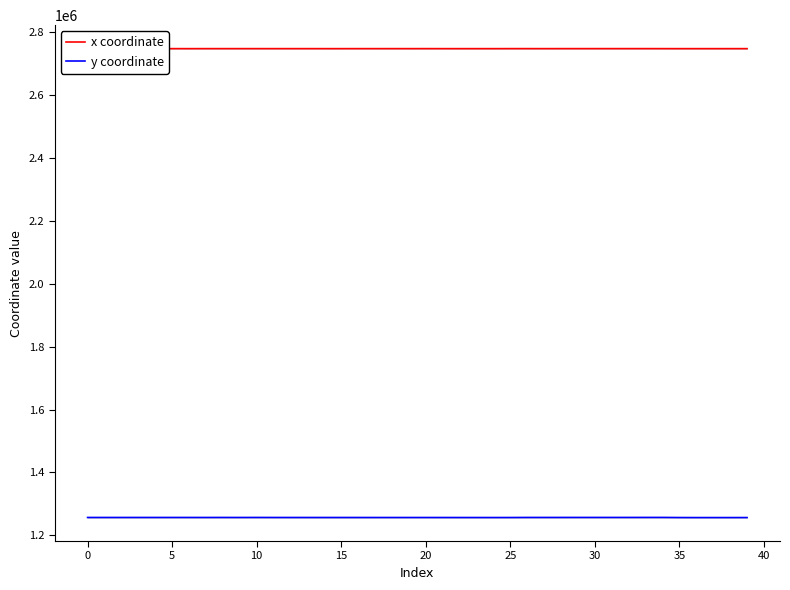

What is the approximate value of y coordinate at 32?

1256809.7